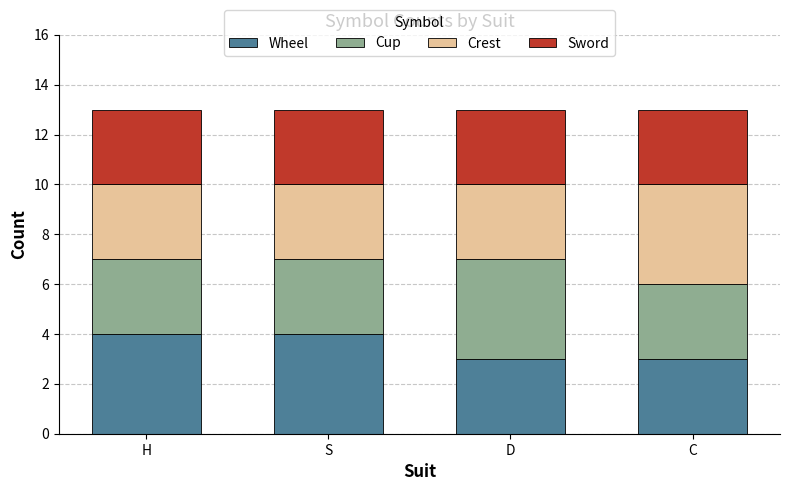

What is the total value across all series at S?

13